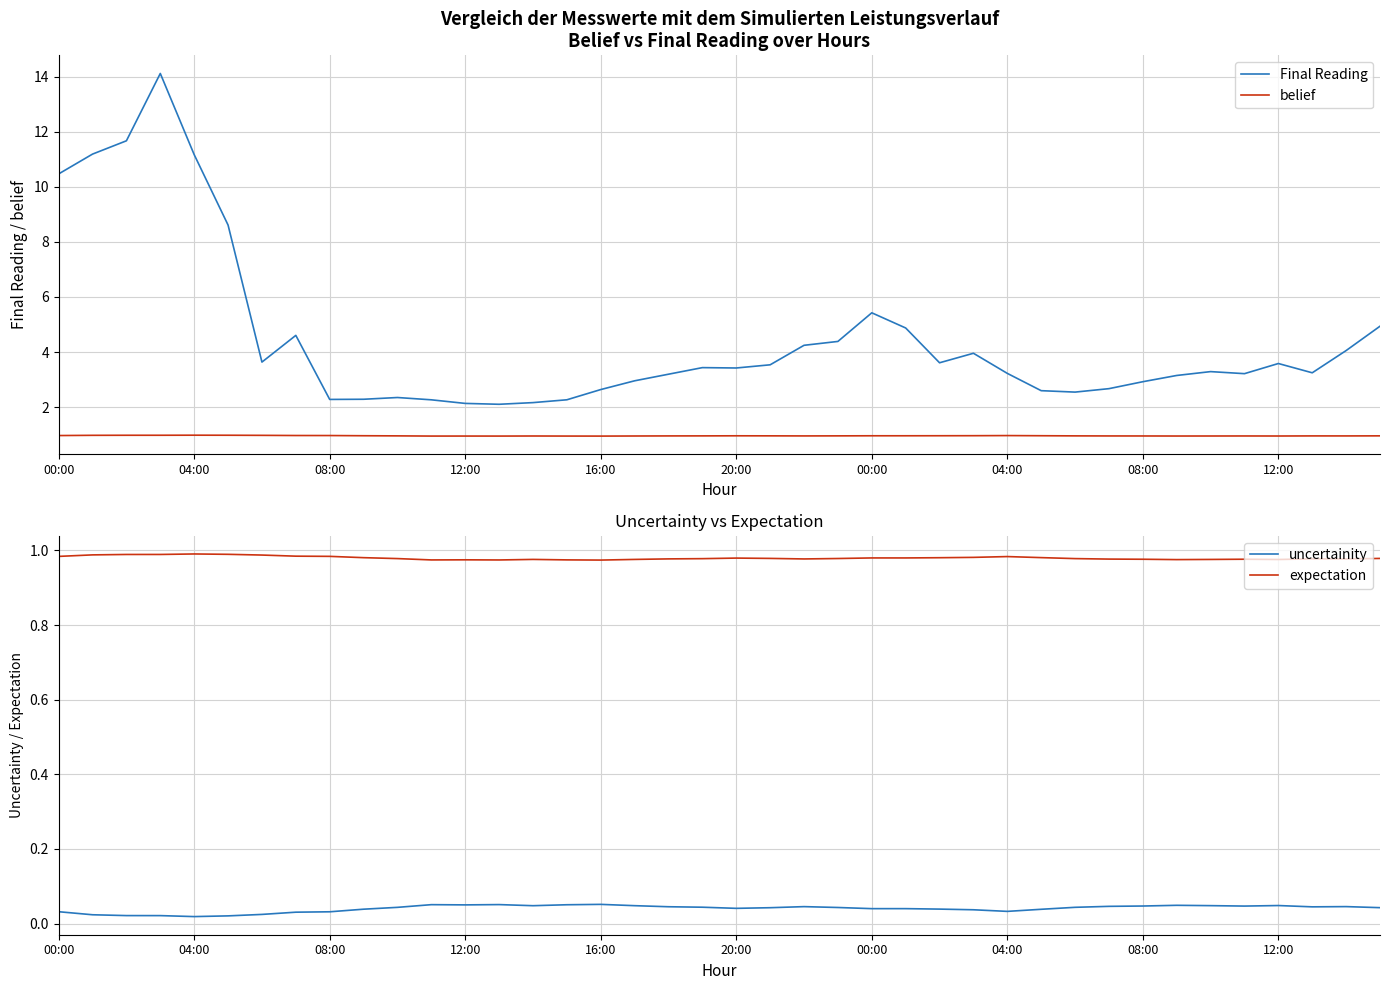

Between 12:00 and 30, which series saw the biggest shift?

Final Reading